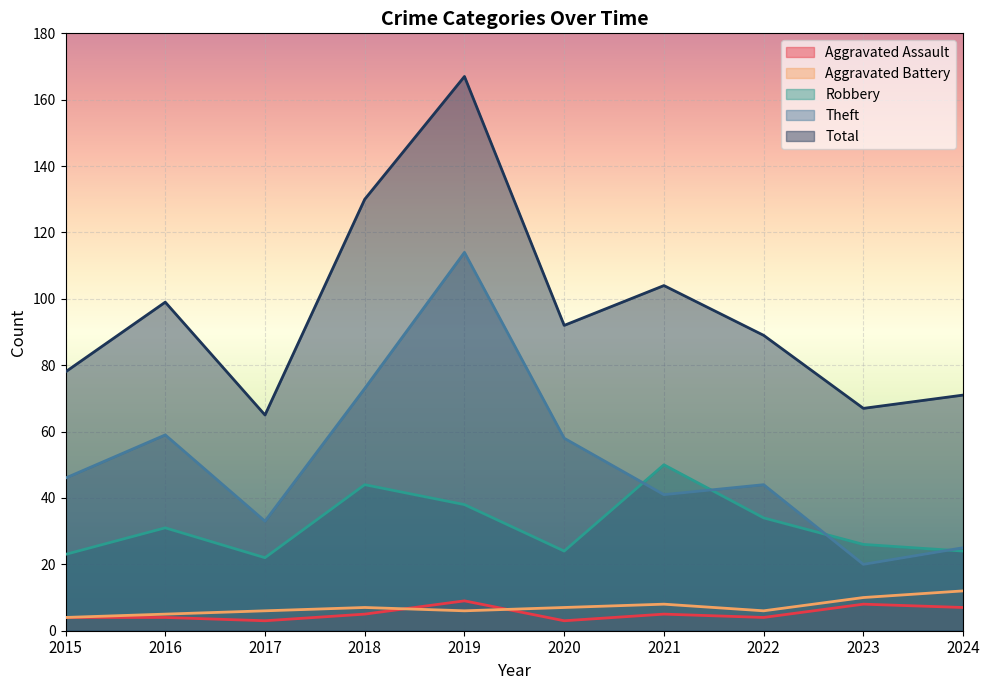

At which category is the sum across all series the highest?

2019